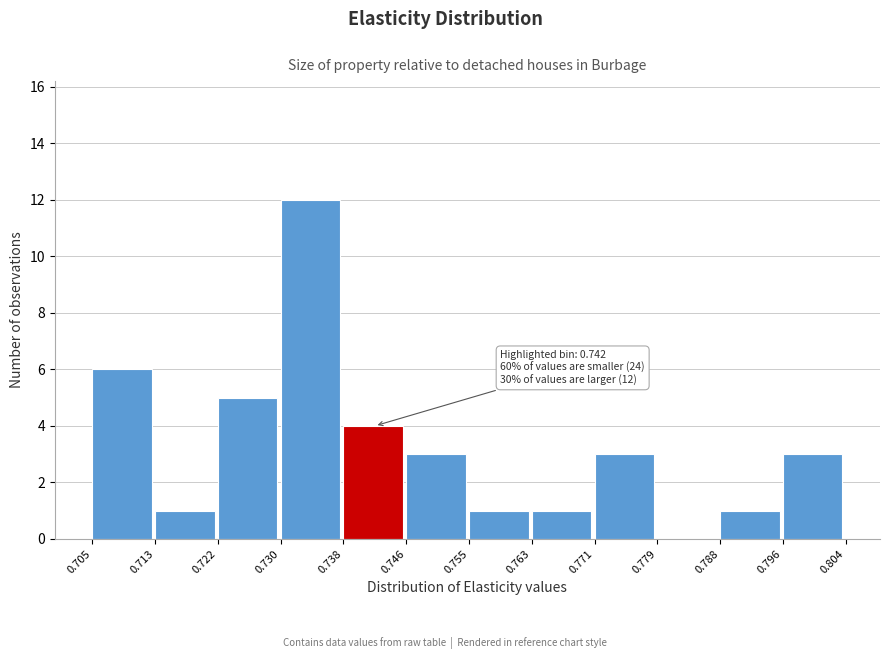

Over which range of the x-axis is the bar tallest?

0.730 to 0.738